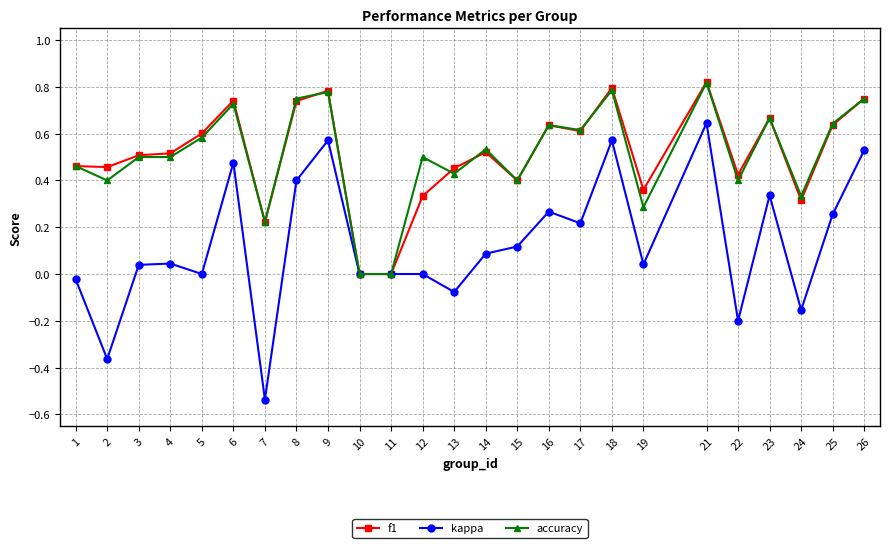

How many categories are shown in the chart?

25